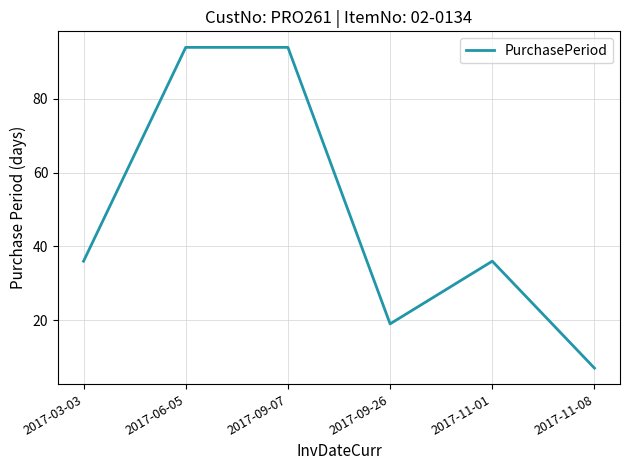

What position from the left is 2017-06-05?

2